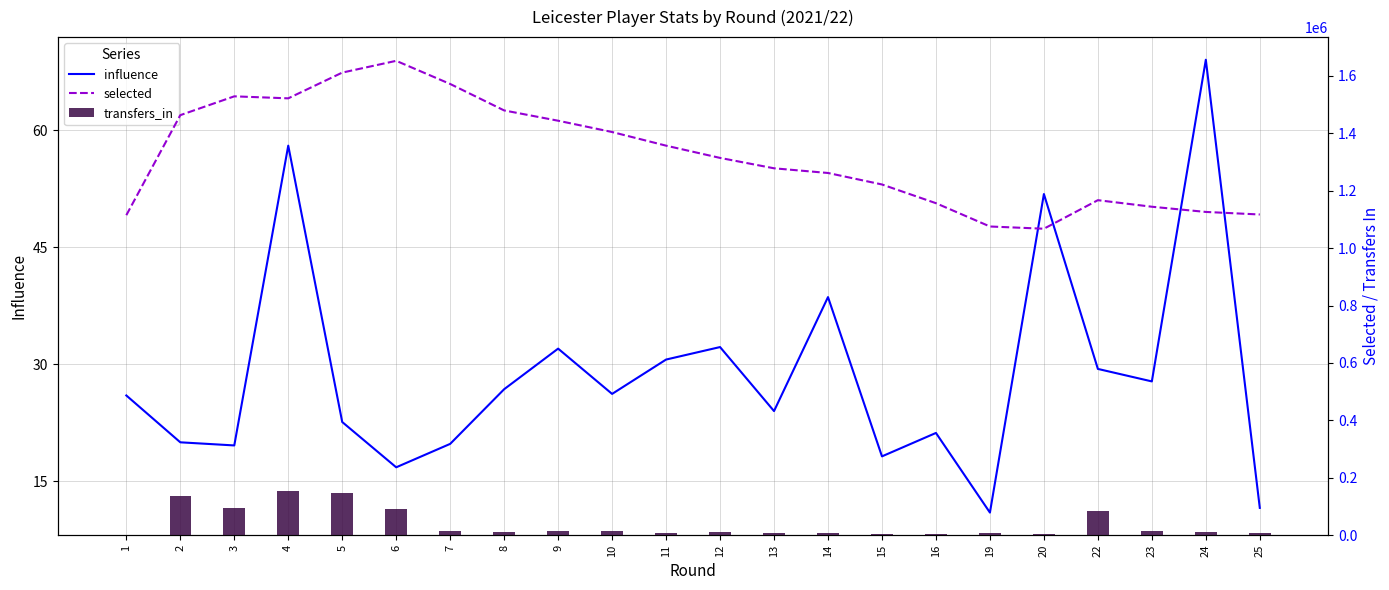

Count the number of categories in the chart.

22